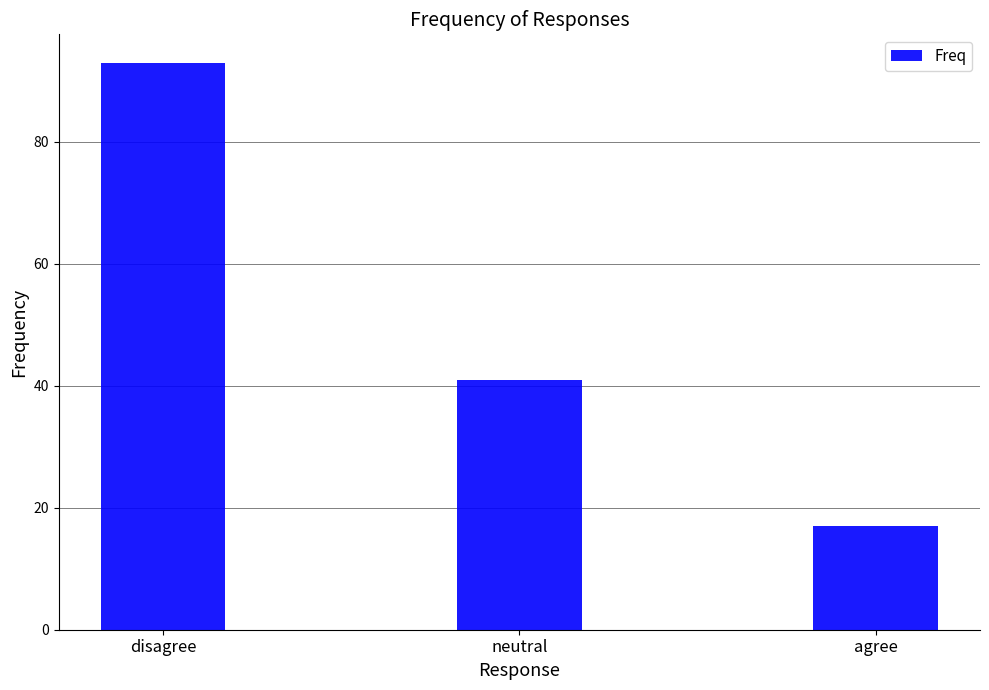

Approximately how many times larger is the value at disagree compared to neutral?

2.3